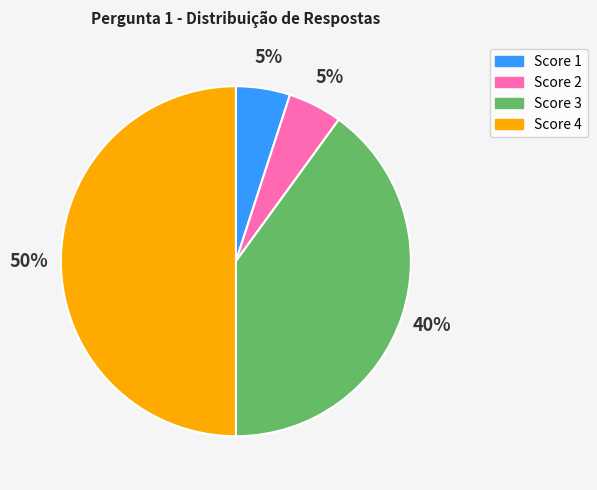

Do Score 2 and Score 4 together represent more than half of the pie?

Yes